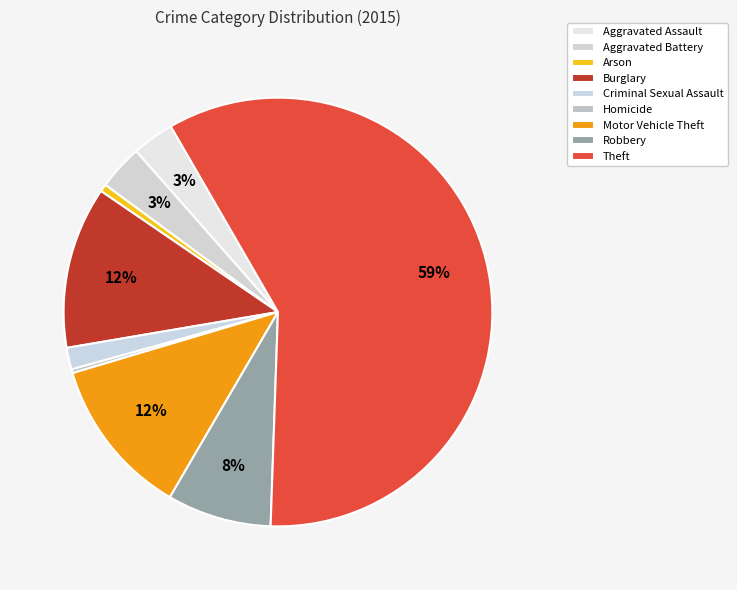

Is there a majority slice in this chart?

Yes